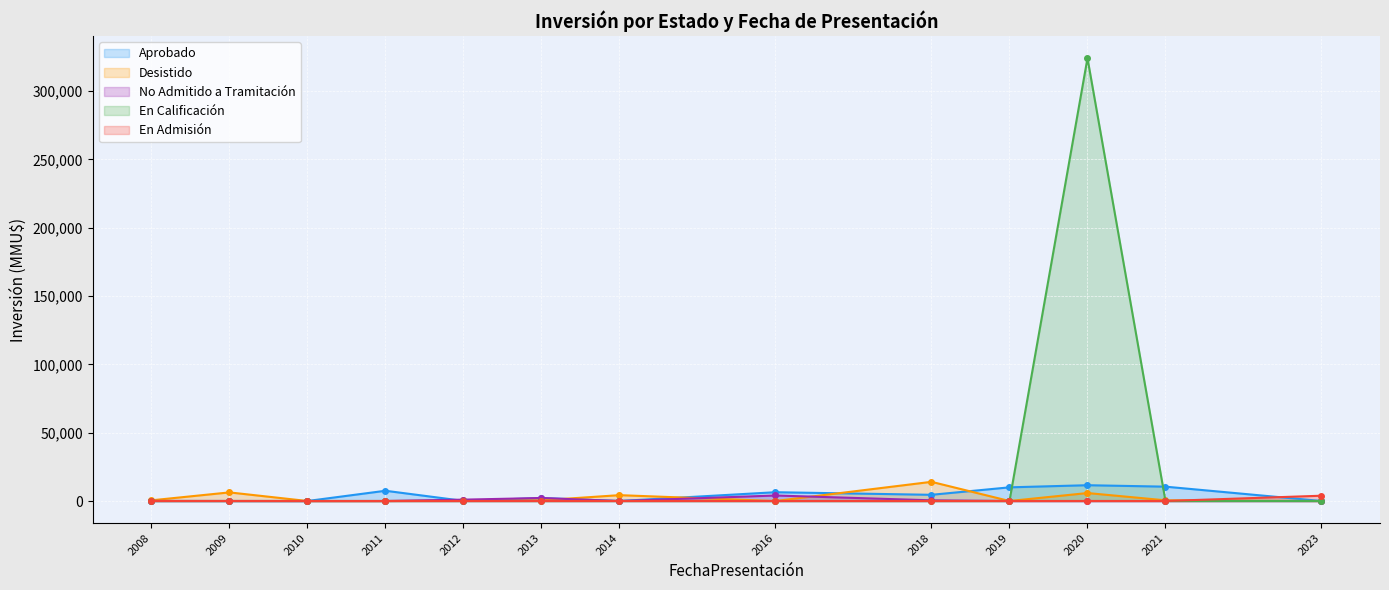

Reading left to right, list all the values displayed in this chart.

Aprobado: 2008=0	2009=0	2010=1	2011=7500	2012=107	2013=2200	2014=0	2016=6433	2018=4536	2019=10000	2020=11557	2021=10500	2023=0
Desistido: 2008=500	2009=6300	2010=0	2011=0	2012=425	2013=479	2014=4284	2016=0	2018=14031	2019=0	2020=5827	2021=500	2023=0
No Admitido a Tramitación: 2008=68	2009=22	2010=0	2011=0	2012=1000	2013=2200	2014=0	2016=4031	2018=505	2019=0	2020=0	2021=0	2023=0
En Calificación: 2008=0	2009=0	2010=0	2011=0	2012=0	2013=0	2014=0	2016=0	2018=0	2019=0	2020=324020	2021=0	2023=0
En Admisión: 2008=0	2009=0	2010=0	2011=0	2012=0	2013=0	2014=0	2016=0	2018=0	2019=0	2020=0	2021=0	2023=3873